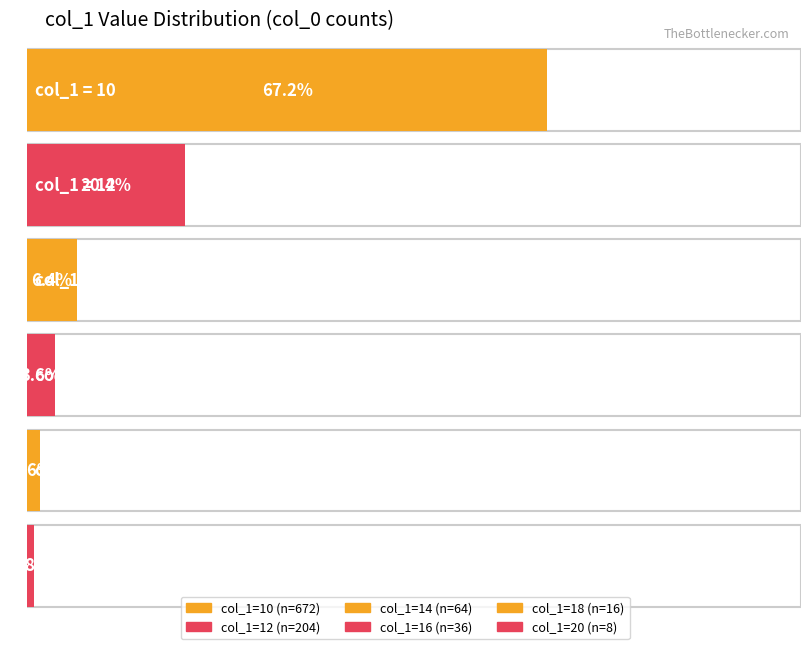

Between col_1_value_18 and col_1_value_16, which is larger?

col_1_value_16